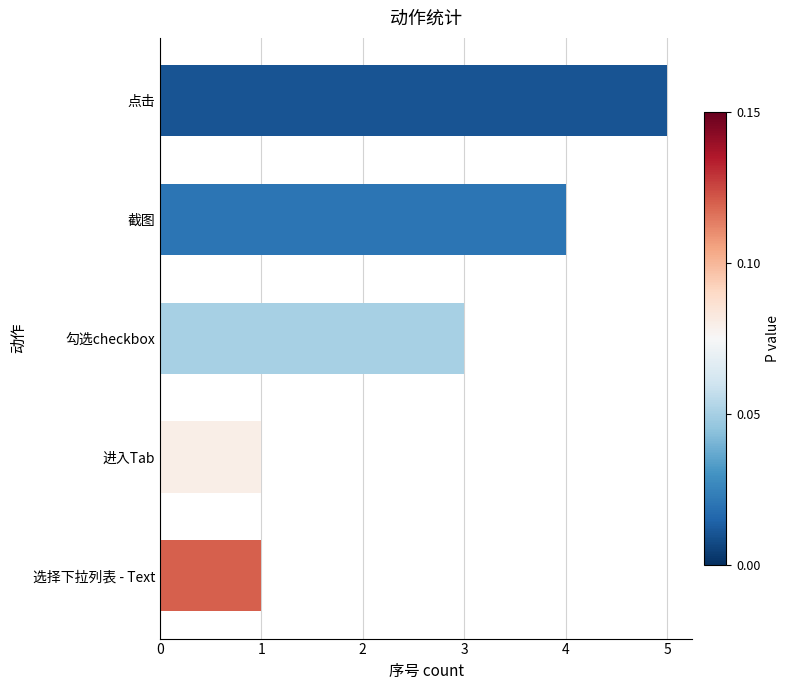

What is the sum of all values?

14